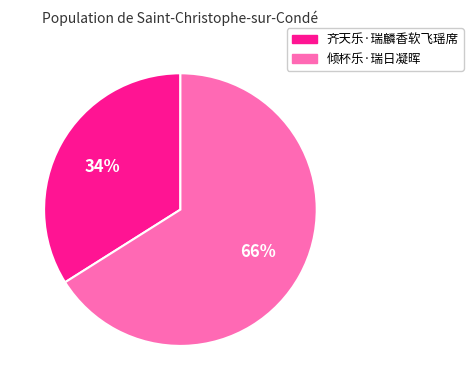

What percentage is the 齐天乐·瑞麟香软飞瑶席 slice, to the nearest percent?

34%